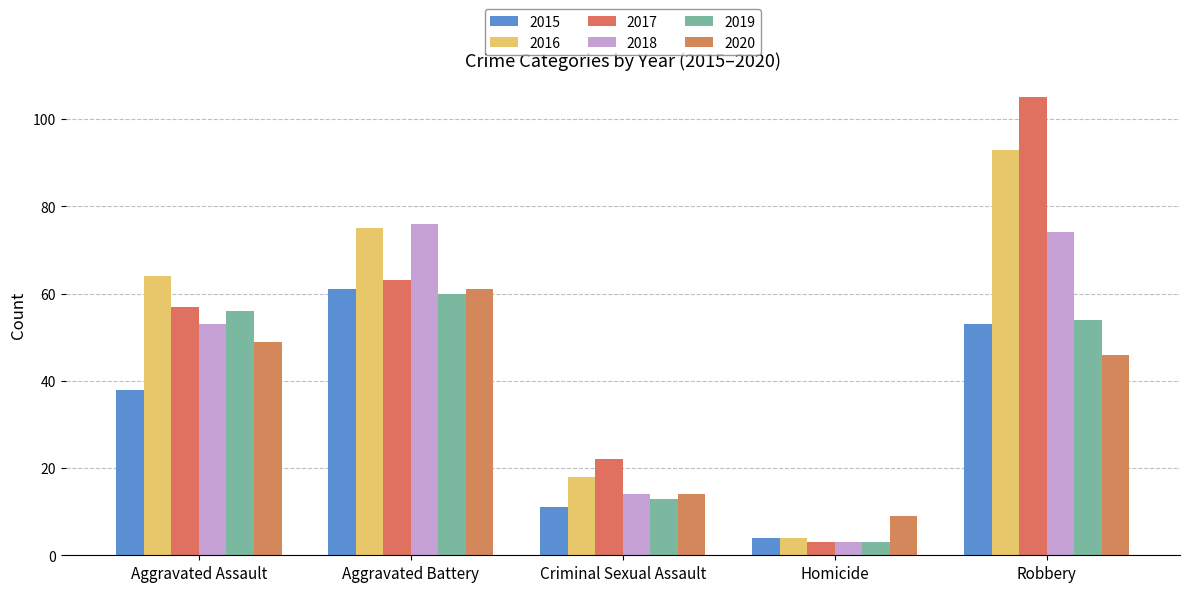

Which has a higher value, Aggravated Battery or Robbery?

Aggravated Battery